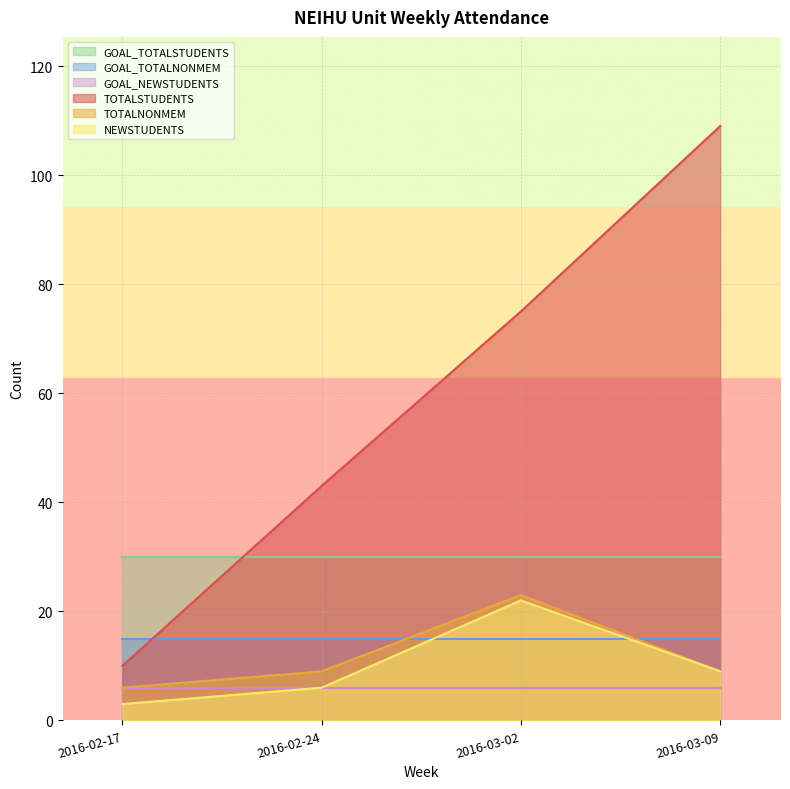

What is the difference between the maximum and second lowest values in the TOTALSTUDENTS series?

66